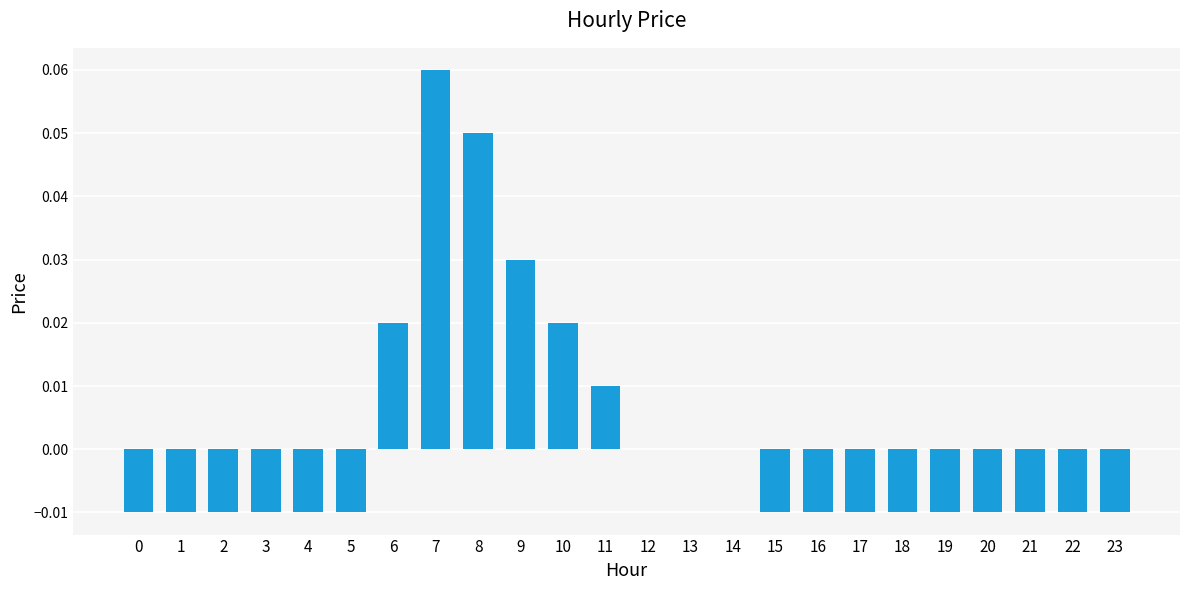

What is the change in value from 4 to 8?

+0.1